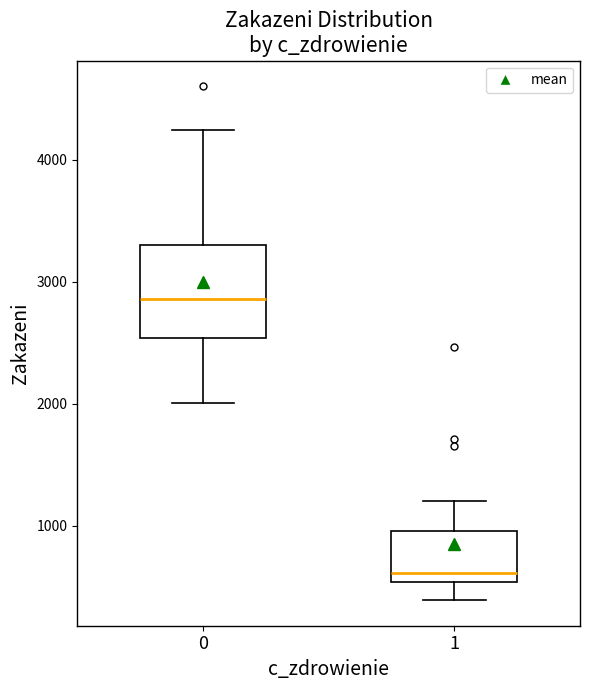

Which box is the tallest, from its lower edge to its upper edge?

0